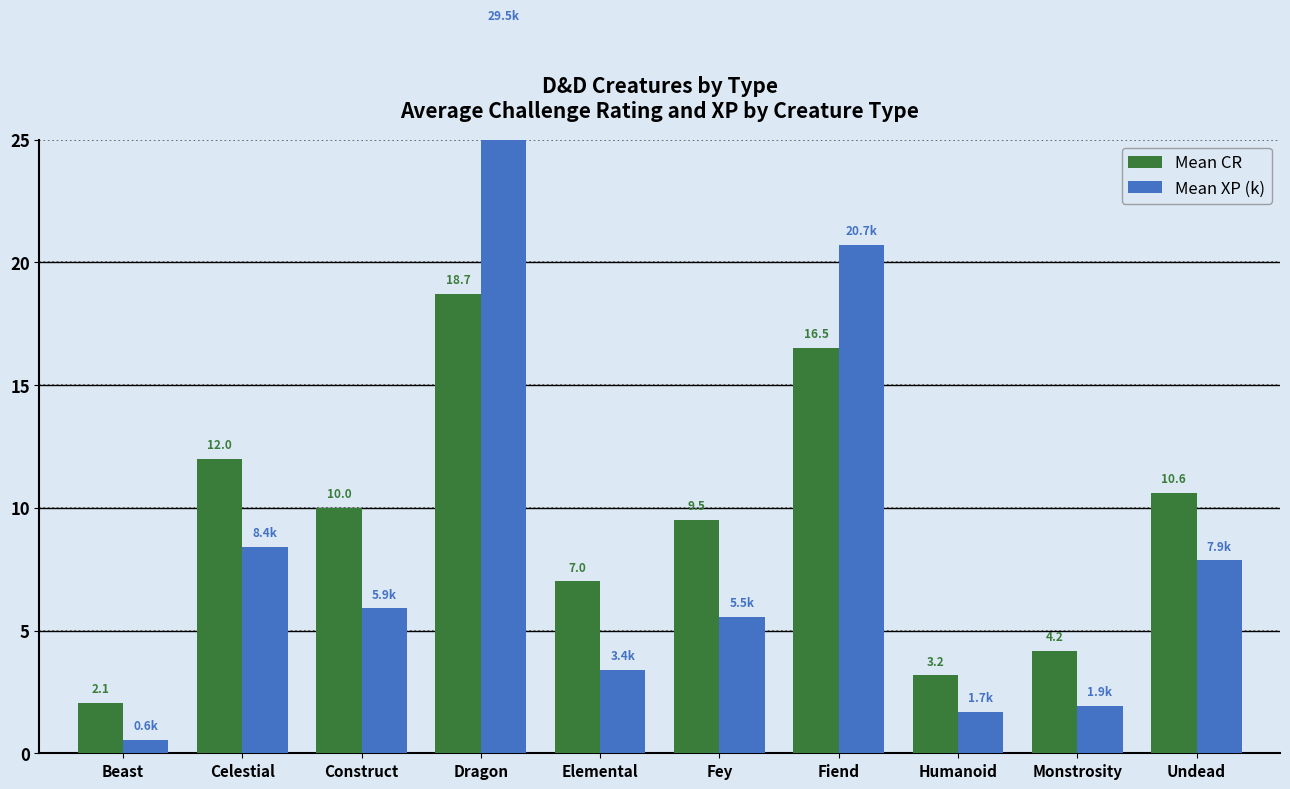

Which series changed the most between Elemental and Monstrosity?

Mean CR